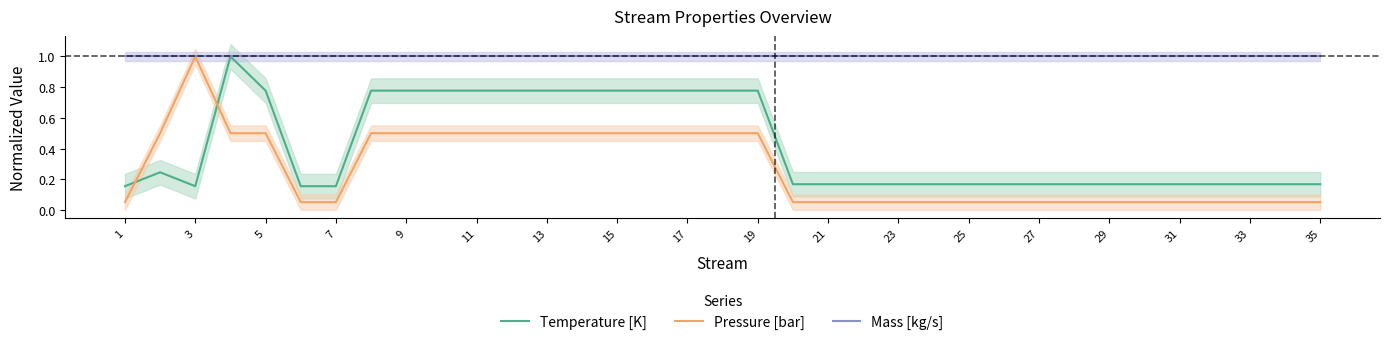

What is the maximum value for Mass [kg/s]?

1.0